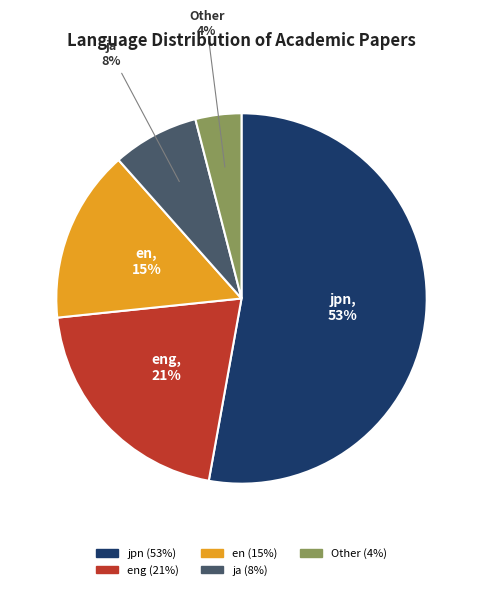

To the nearest percent, what is the difference between the largest and smallest slice percentages?

49%